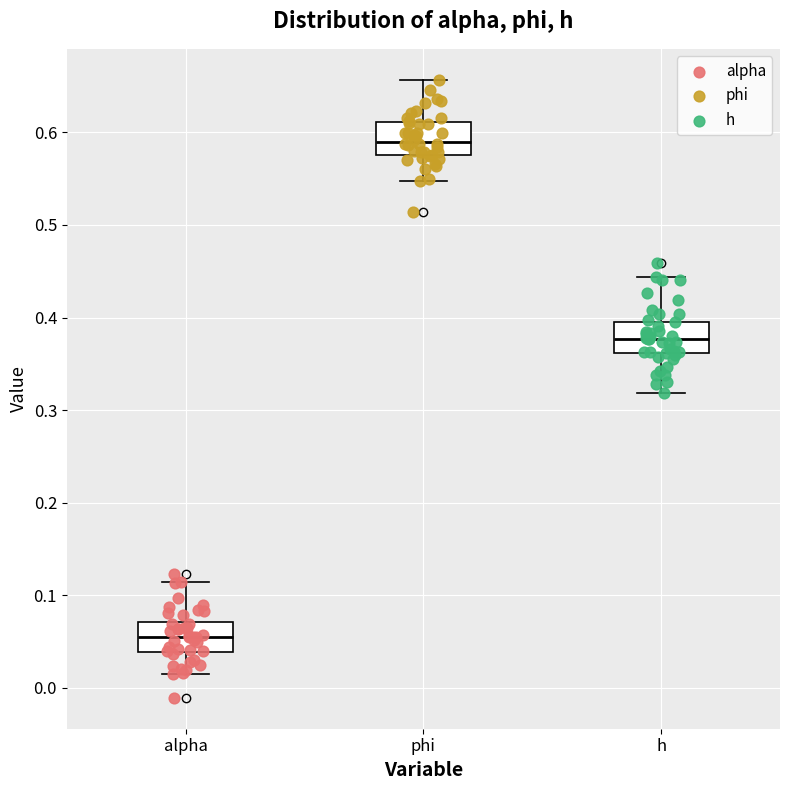

Reading left to right, transcribe this box plot: for each box, give where its median line is, the range the box spans, and where its two whiskers end, as read against the y-axis. The values are not printed on the chart, so give them approximately, as read against the axis.

alpha: median 0.05, box 0.04 to 0.07, whiskers 0.02 to 0.11
phi: median 0.59, box 0.58 to 0.61, whiskers 0.55 to 0.66
h: median 0.38, box 0.36 to 0.40, whiskers 0.32 to 0.44